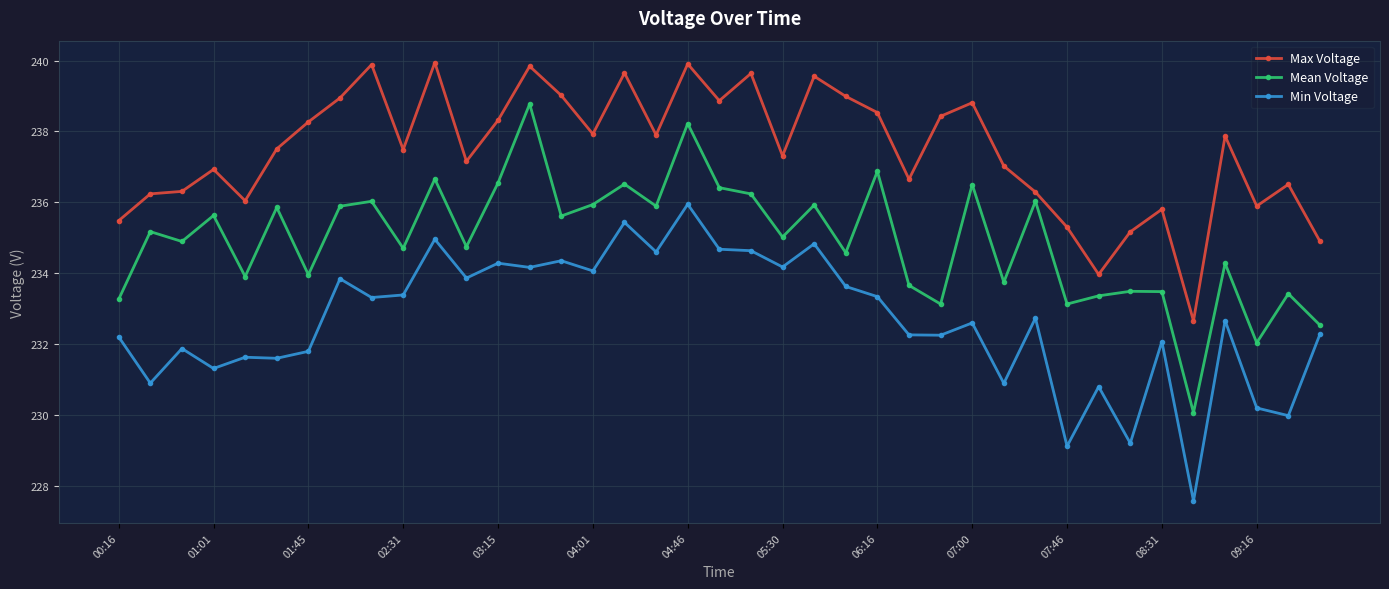

Rank the series by their maximum value, from highest to lowest.

Max Voltage, Mean Voltage, Min Voltage